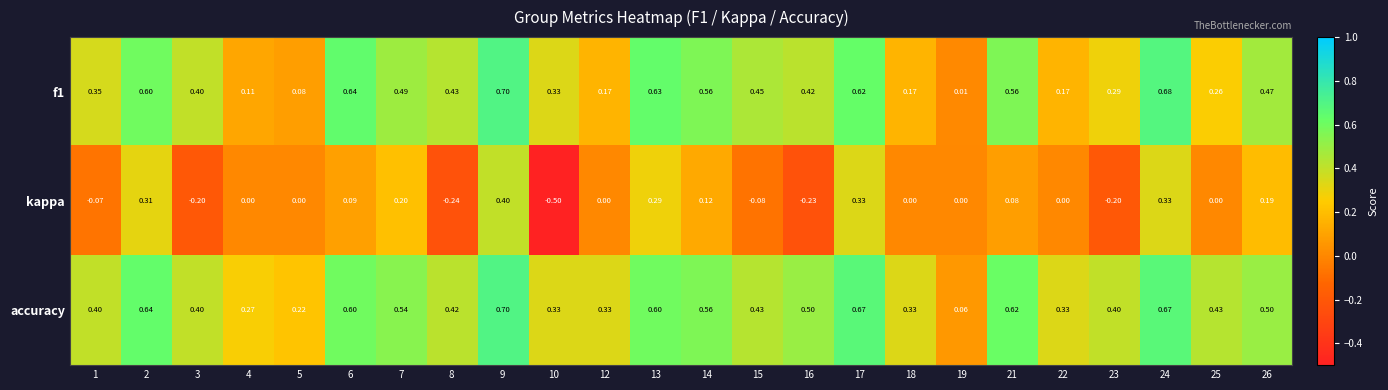

What is the maximum value shown in the chart?

0.7